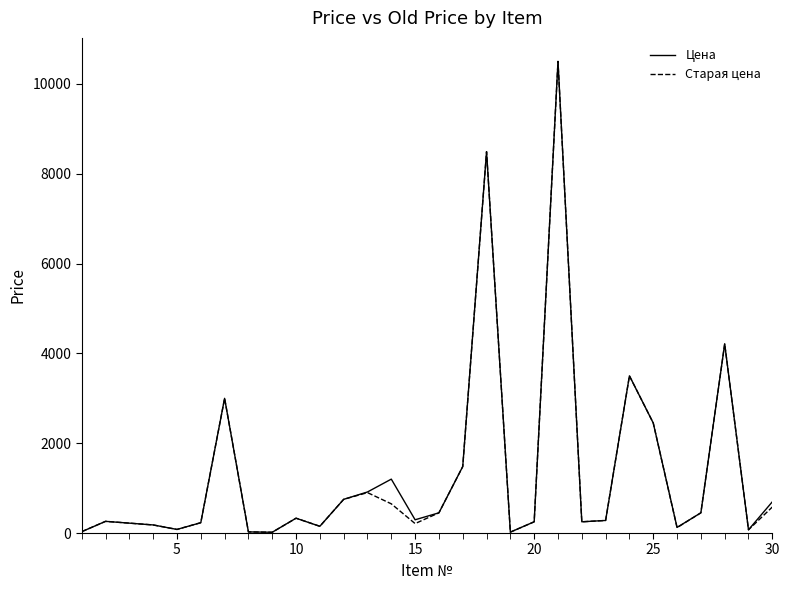

At how many categories does at least one series exceed 527?

11